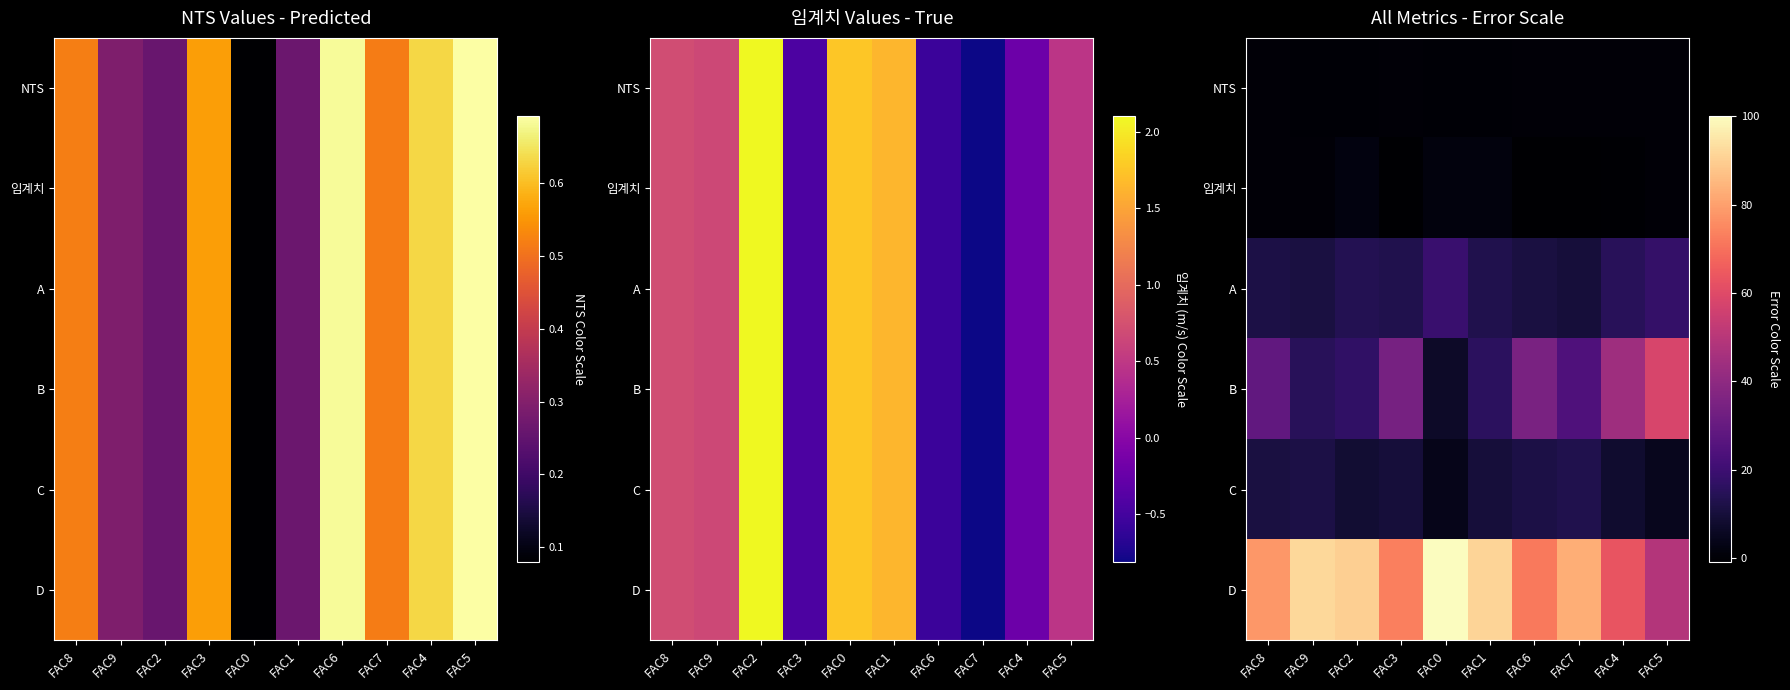

Rank the categories by C value from highest to lowest.

FAC7, FAC9, FAC6, FAC8, FAC3, FAC1, FAC2, FAC4, FAC5, FAC0